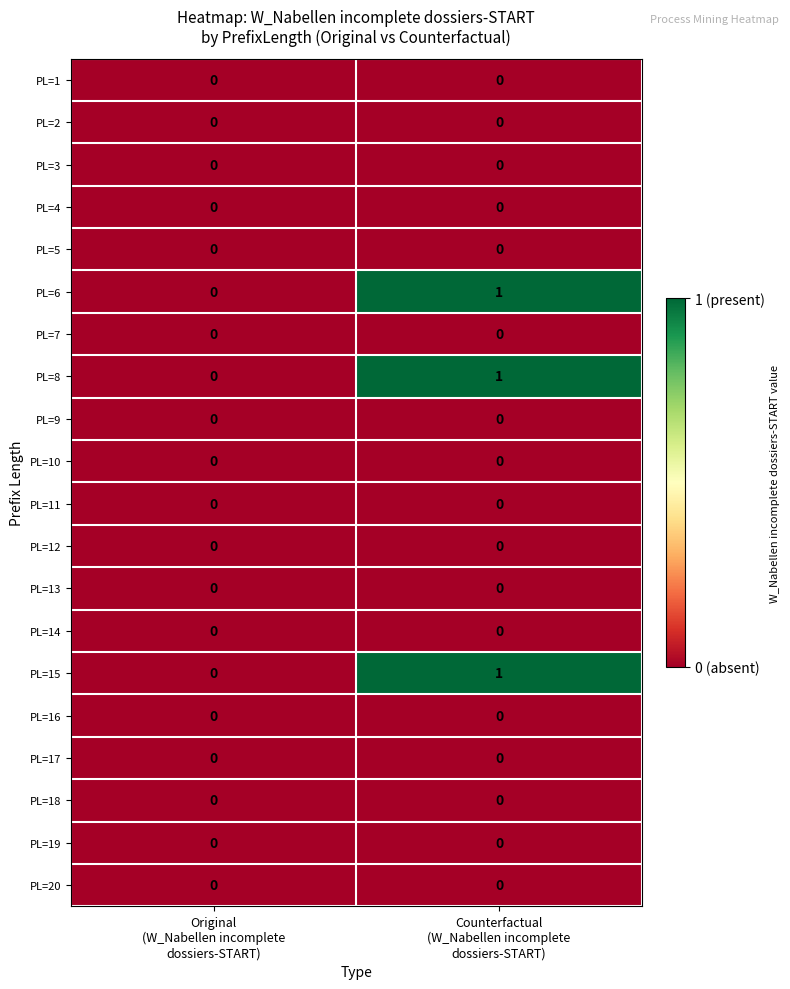

Count the number of data series in this chart.

20